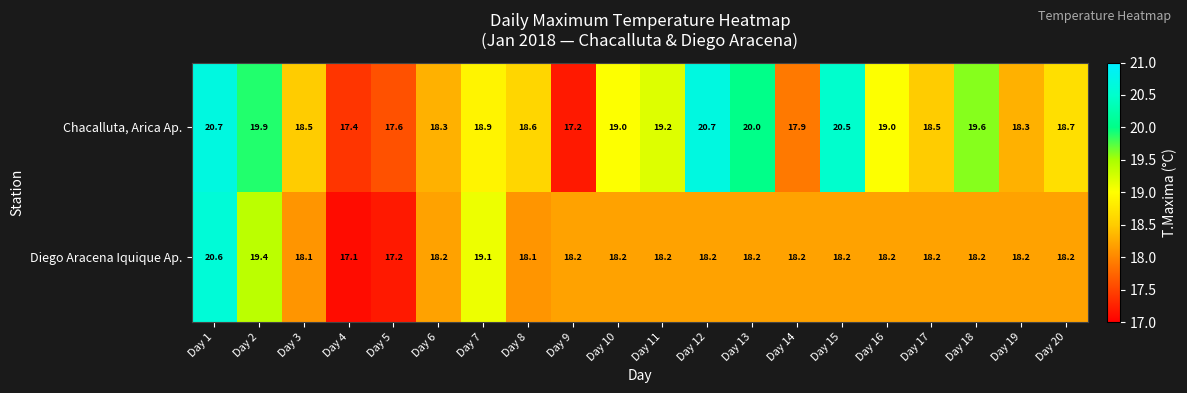

True or false: Chacalluta, Arica Ap. has a value of 18.7 at Day 20.

True